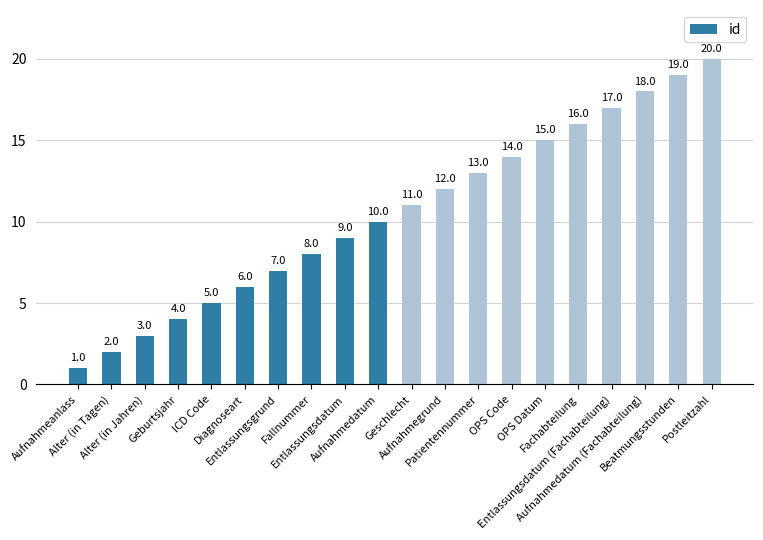

How many values are below 11?

10